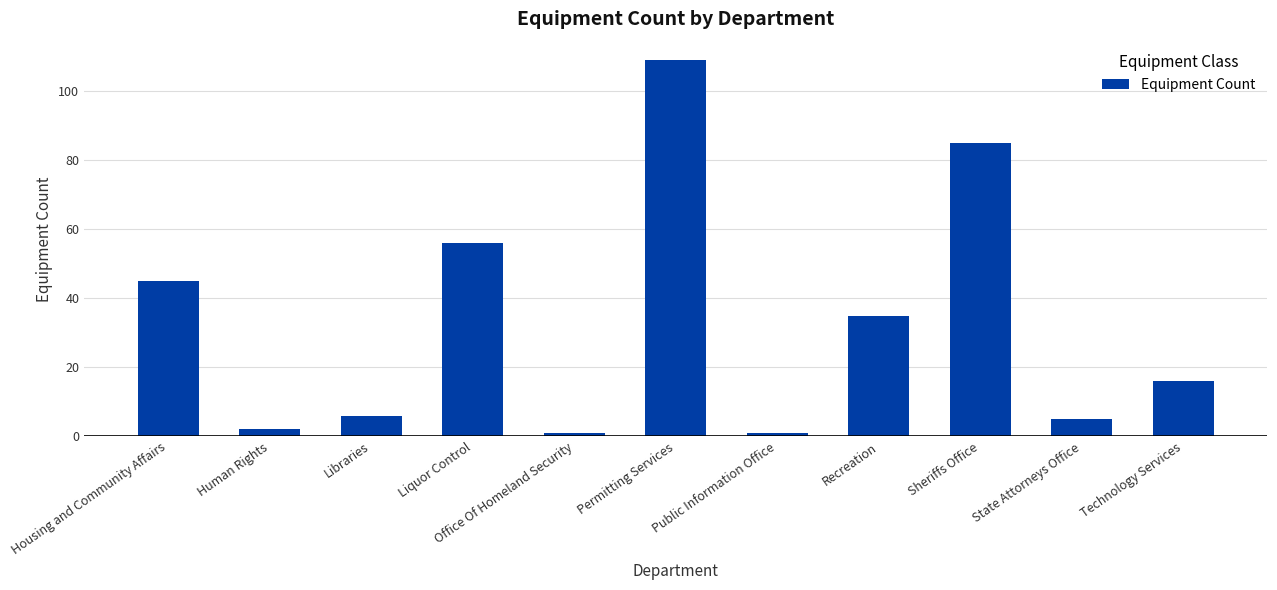

What is the approximate value at Permitting Services?

109